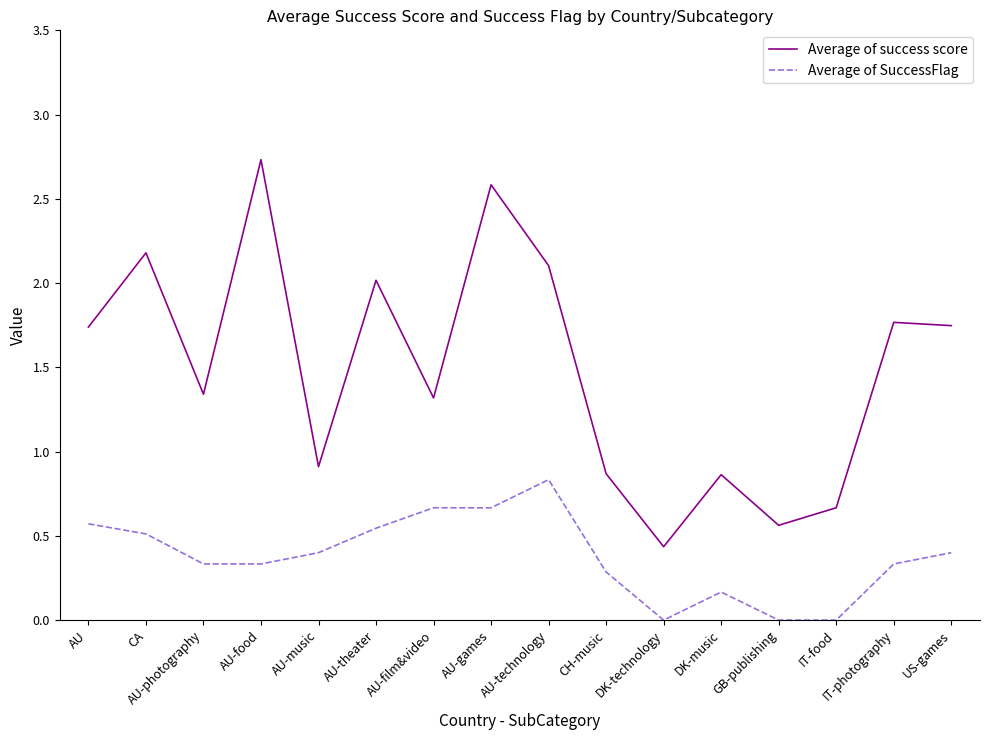

Between AU-food and DK-technology, which series saw the biggest shift?

Average of success score